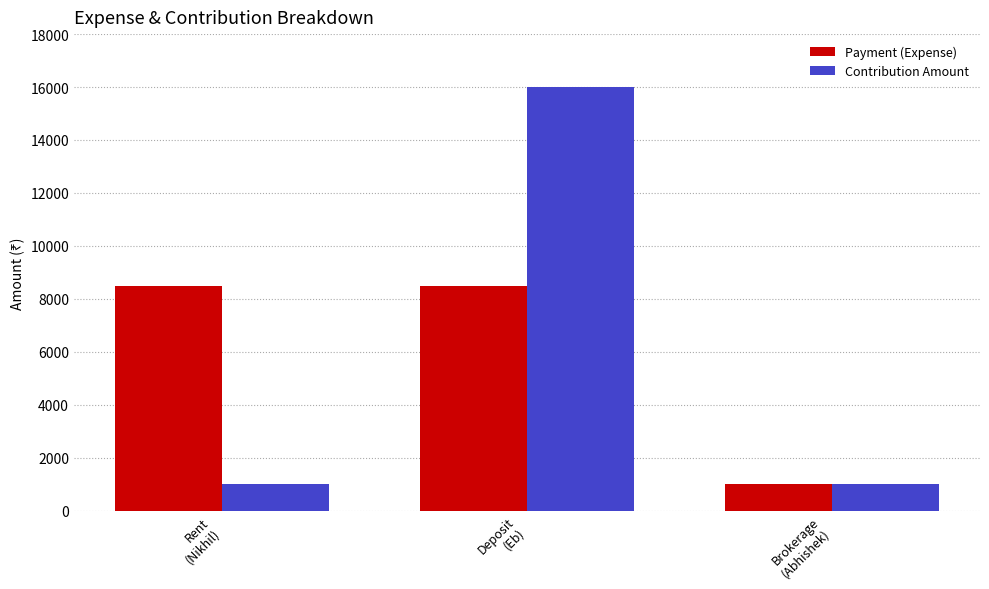

List the series in order of their peak value, lowest first.

Payment (Expense), Contribution Amount